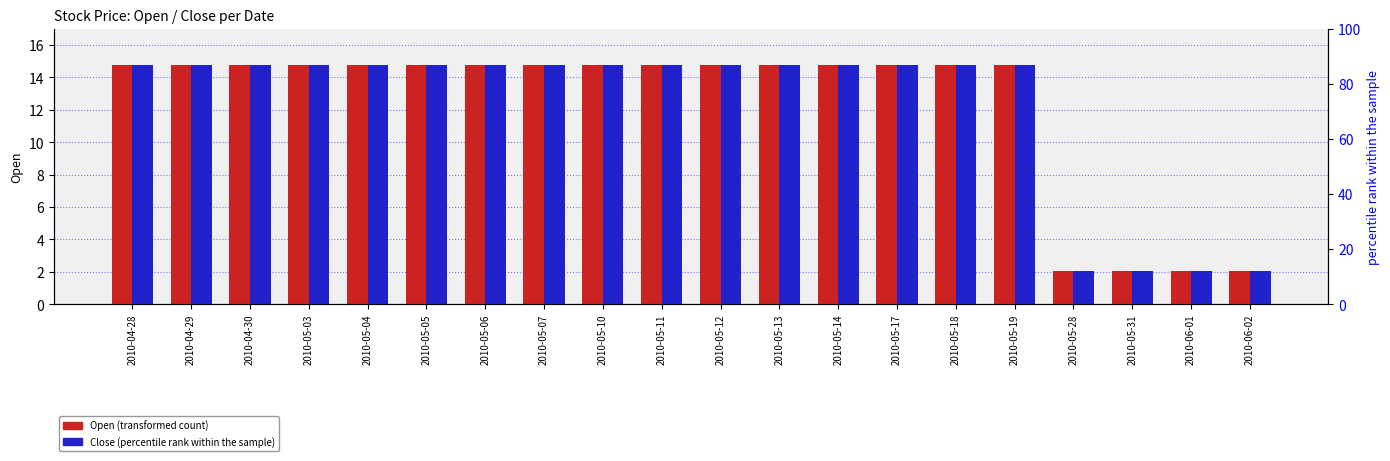

Which has a higher value, 2010-05-11 or 2010-05-17?

2010-05-11